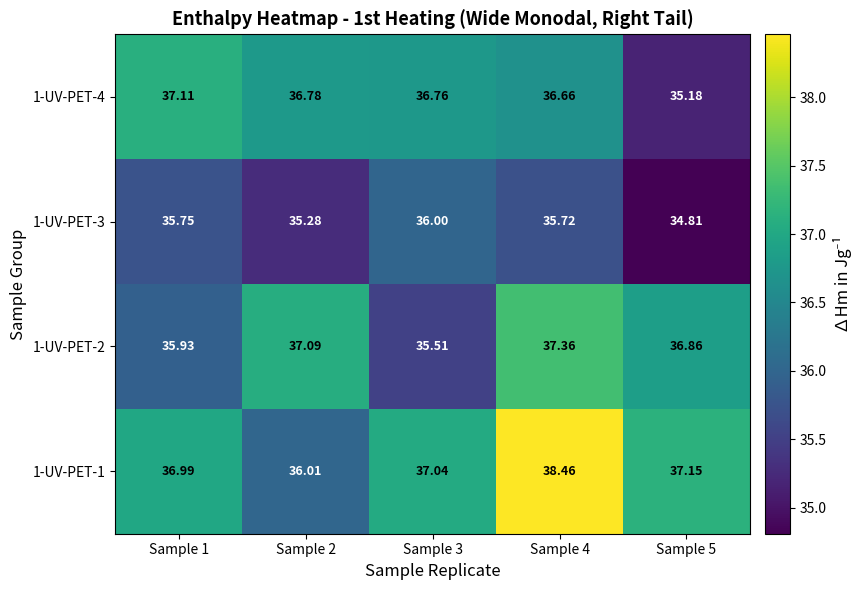

Is the value of 1-UV-PET-2 at Sample 3 greater than the value of 1-UV-PET-1 at Sample 3?

No